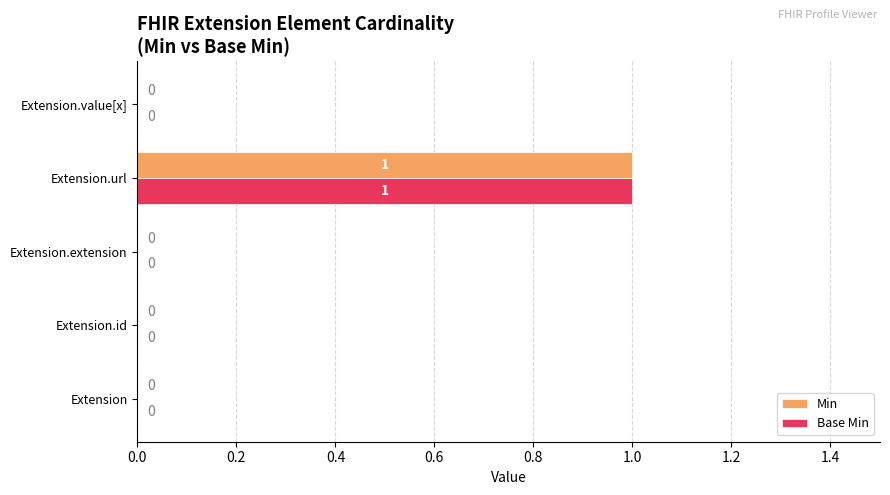

The Base Min series shows 1 at Extension.url. True or false?

True